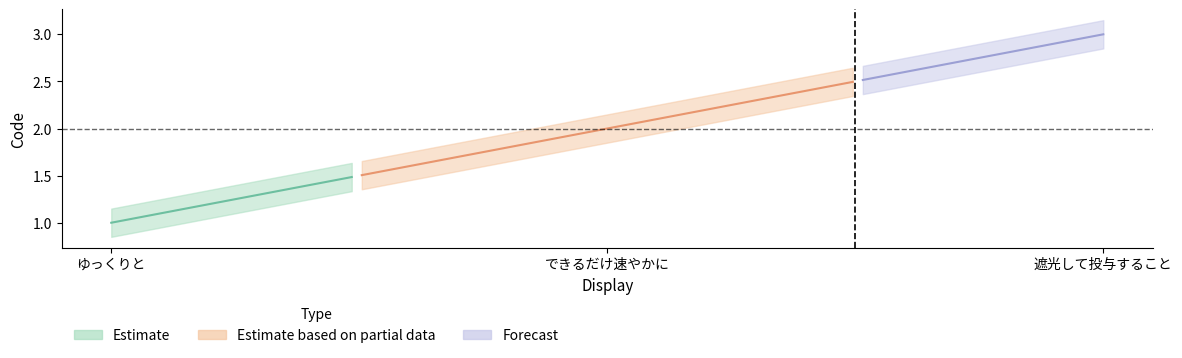

How many Code values are between 1 and 3?

3